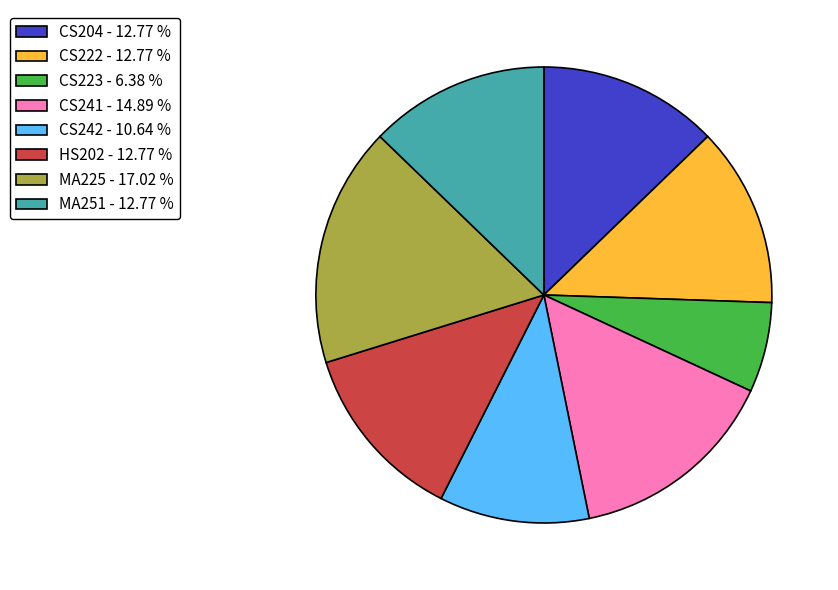

Is CS222 the majority of the pie?

No